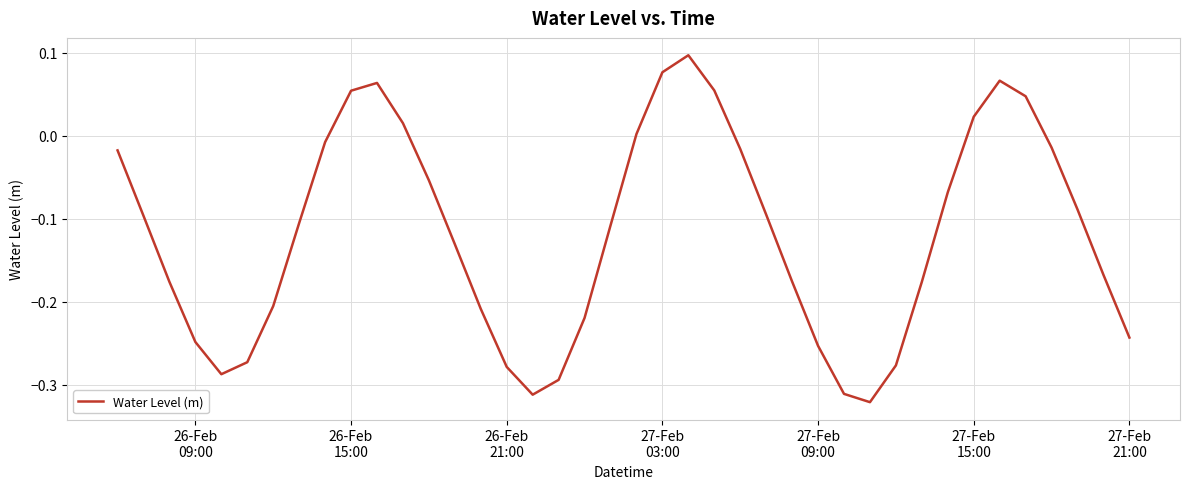

How many values exceed 0?

10